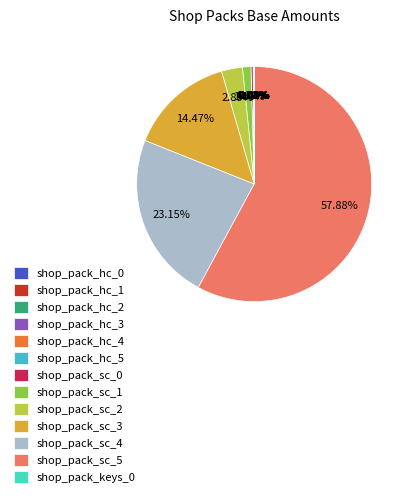

Count the number of slices in the pie.

13